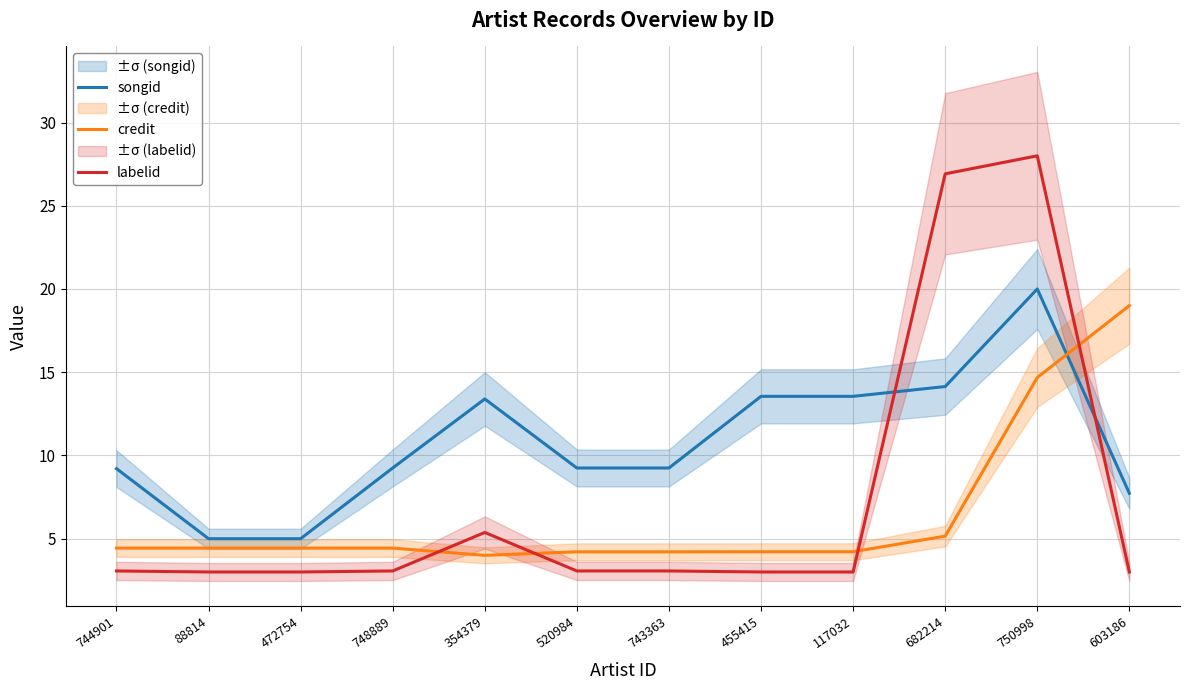

What is the difference between the labelid values at 744901 and 750998?

24.9